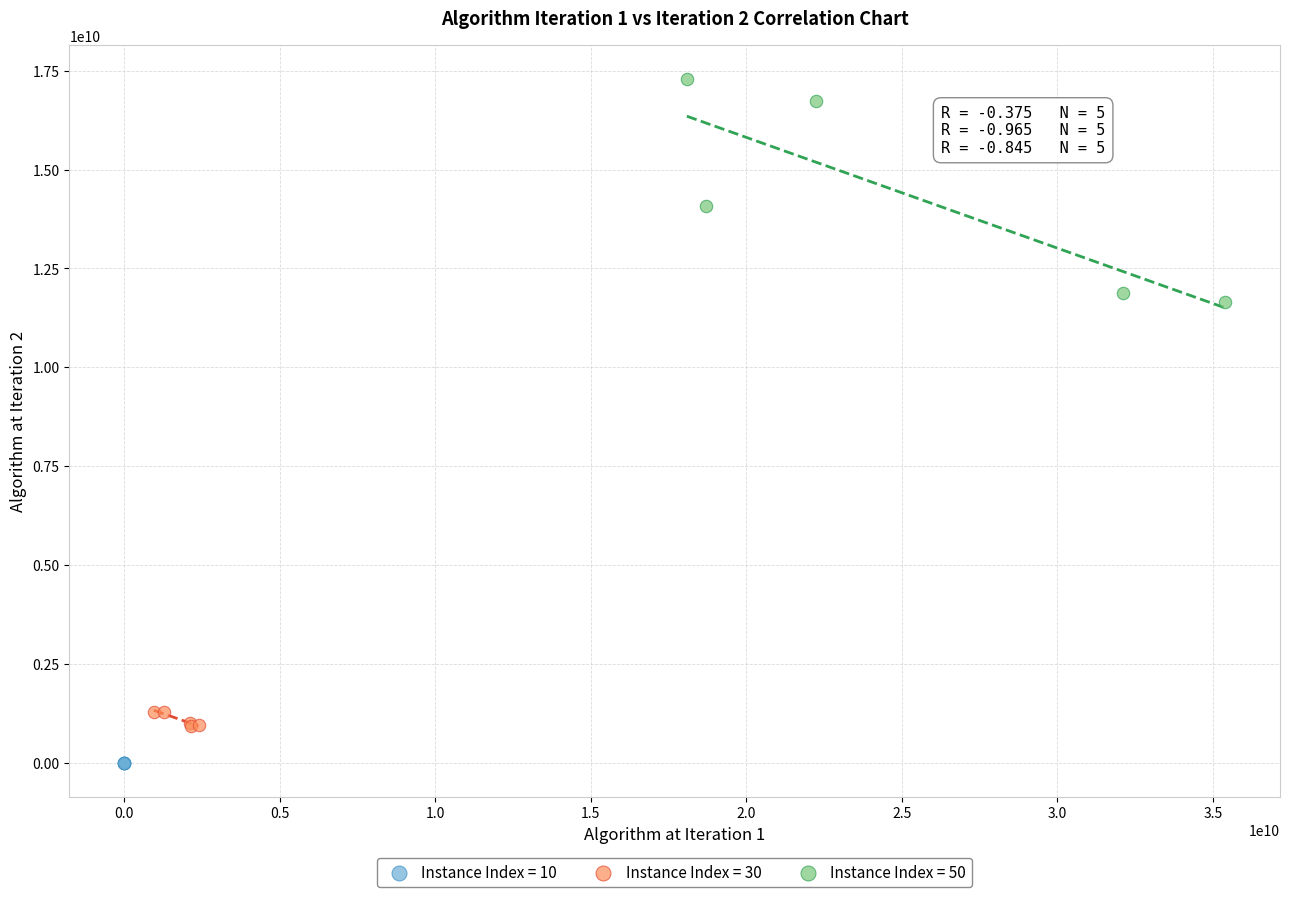

Which series contains the lowest Y value?

Instance Index = 10